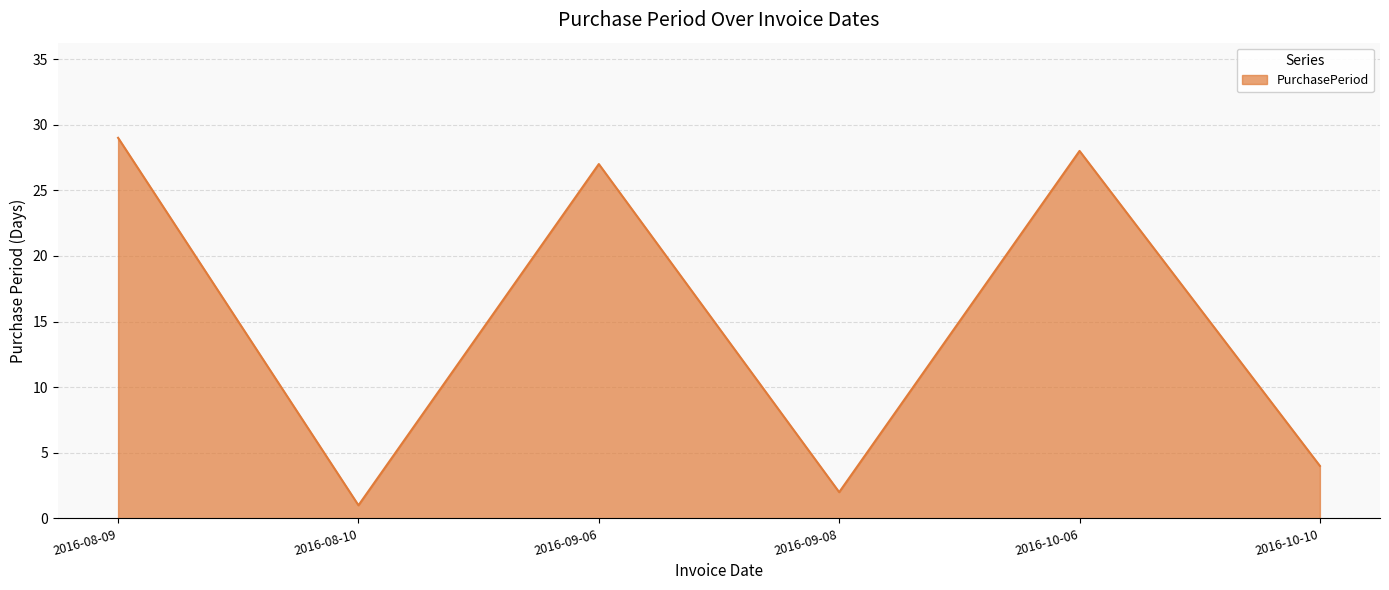

What is the difference between the maximum and second lowest values?

27